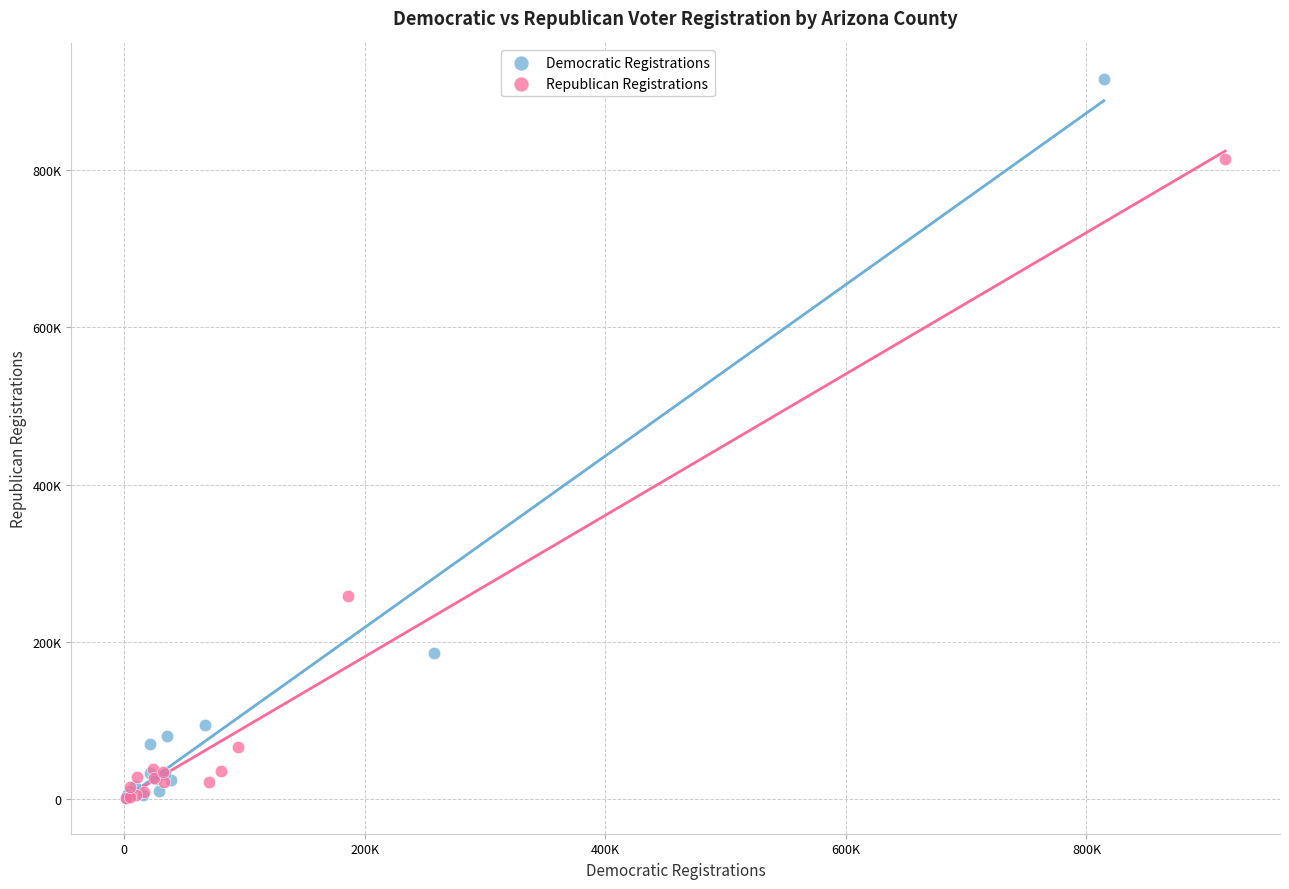

Which series contains the highest Y value?

Democratic Registrations